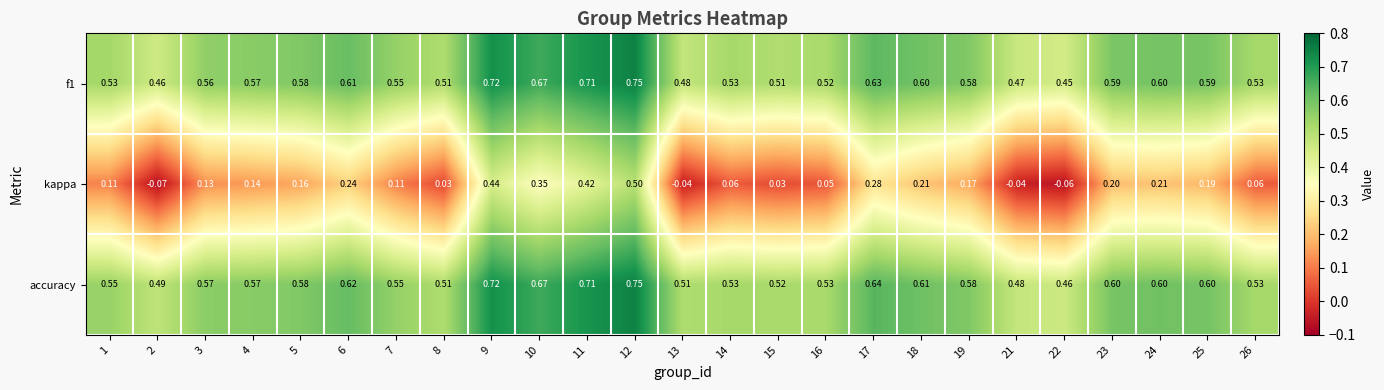

Between 15 and 16, which series saw the biggest shift?

kappa